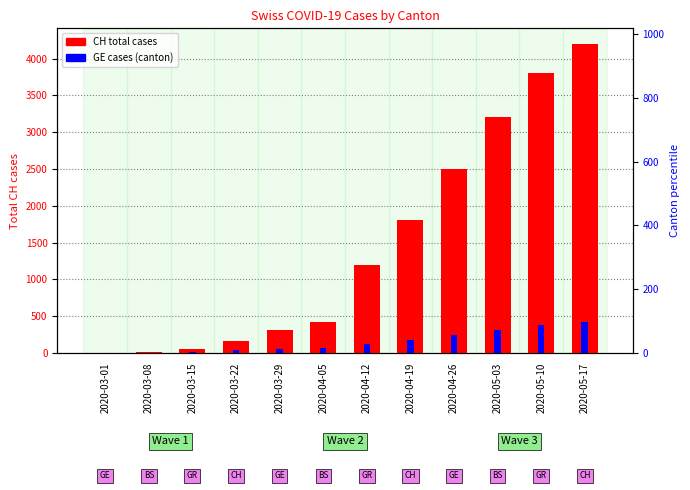

List the labels in order of GE cases value, largest first.

2020-05-17, 2020-05-10, 2020-05-03, 2020-04-26, 2020-04-19, 2020-04-12, 2020-04-05, 2020-03-29, 2020-03-22, 2020-03-15, 2020-03-01, 2020-03-08